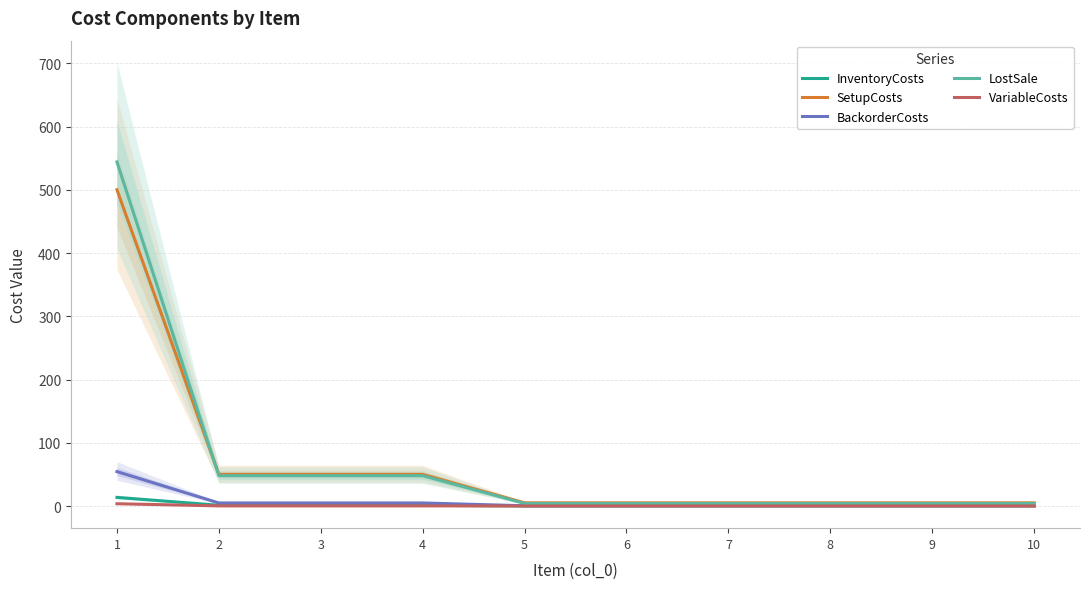

What is the value of the BackorderCosts point at the 5th from the left?

0.4